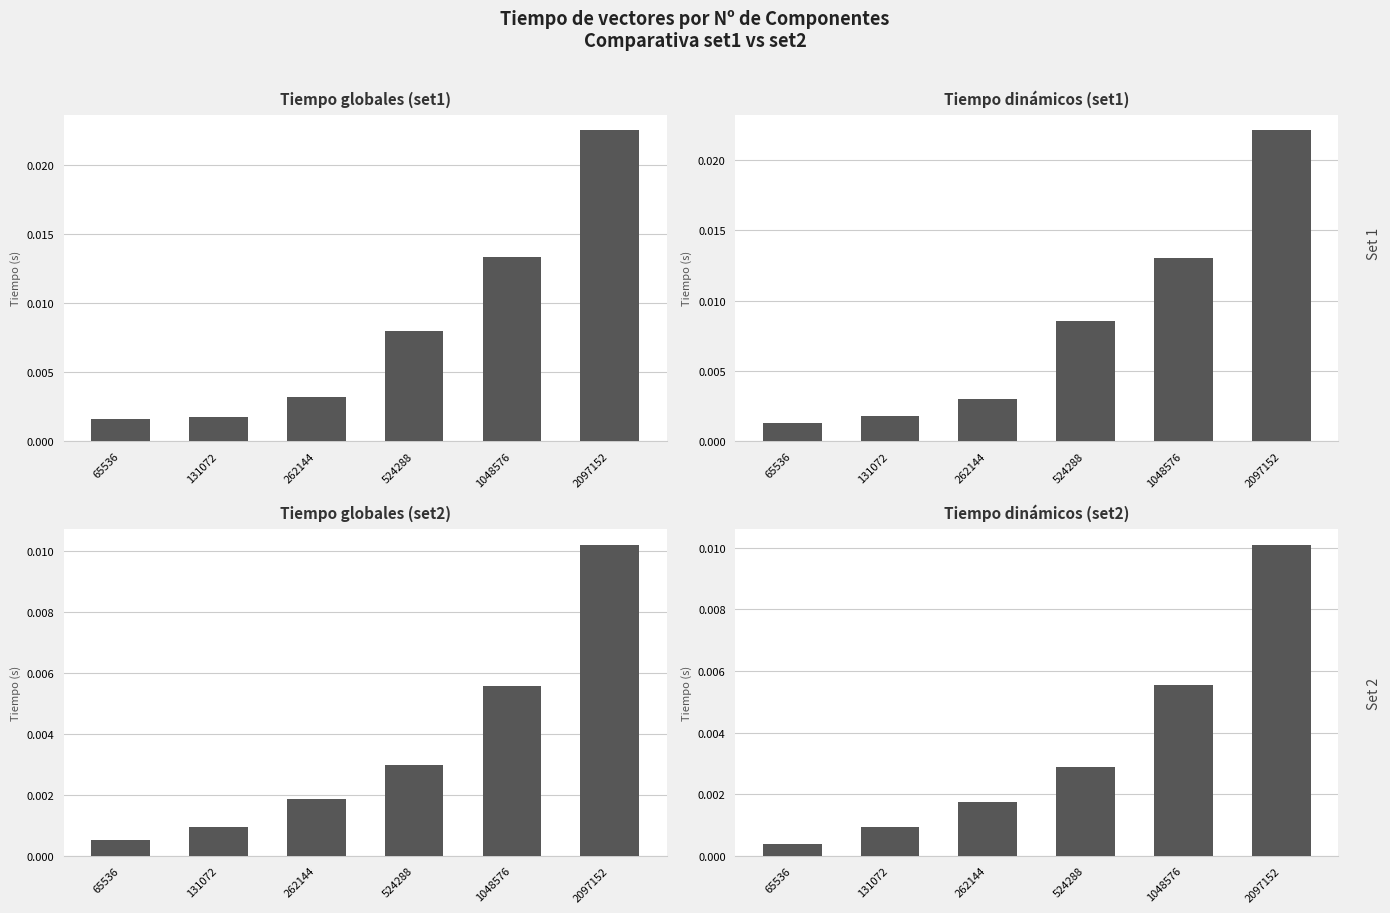

Rank the categories by Tiempo para vect, globales (set1) value from highest to lowest.

2097152, 1048576, 524288, 262144, 131072, 65536